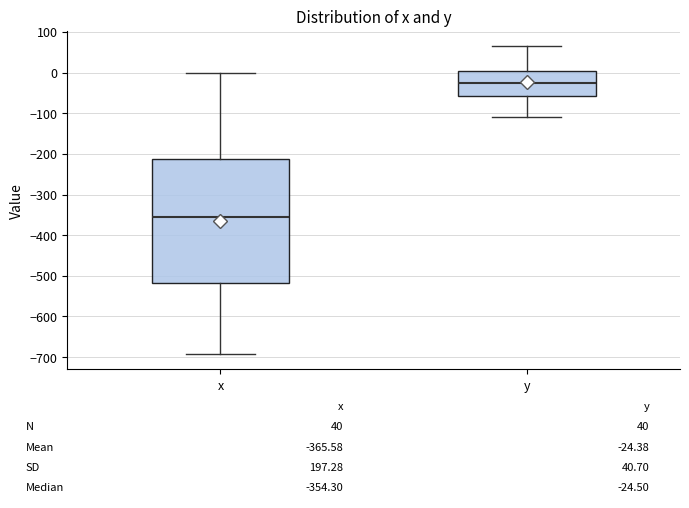

Comparing the boxes themselves (not the whiskers), which one is the tallest?

x